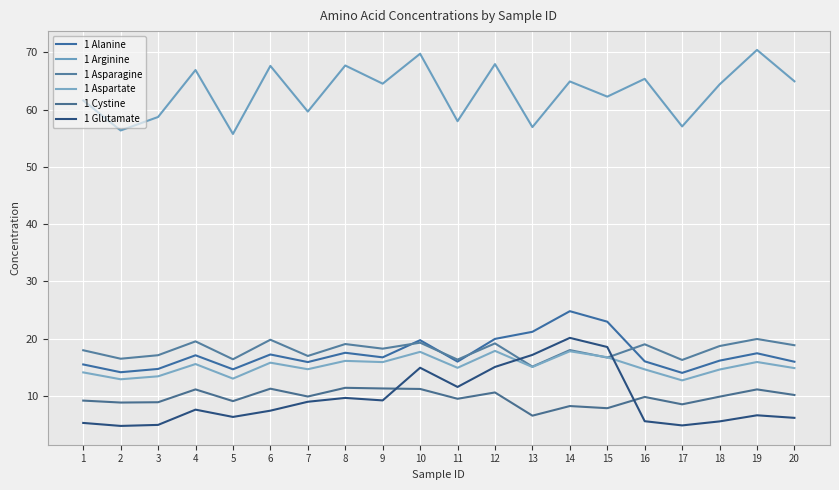

What is the value of the 1 Arginine point at the 16th from the left?

65.4